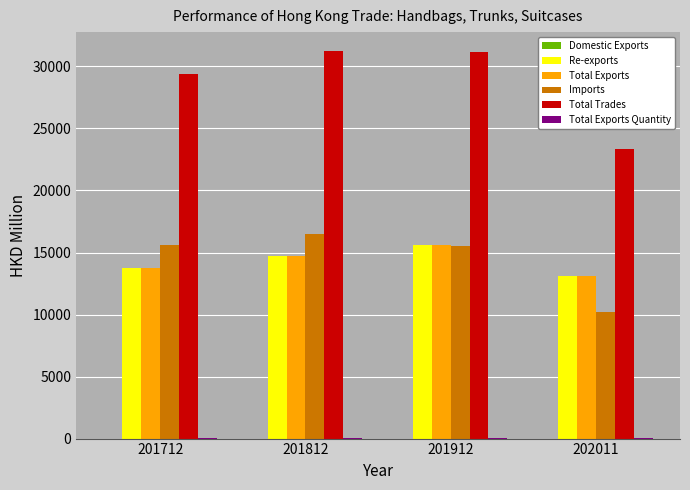

How many data points in Imports are above 15605?

2